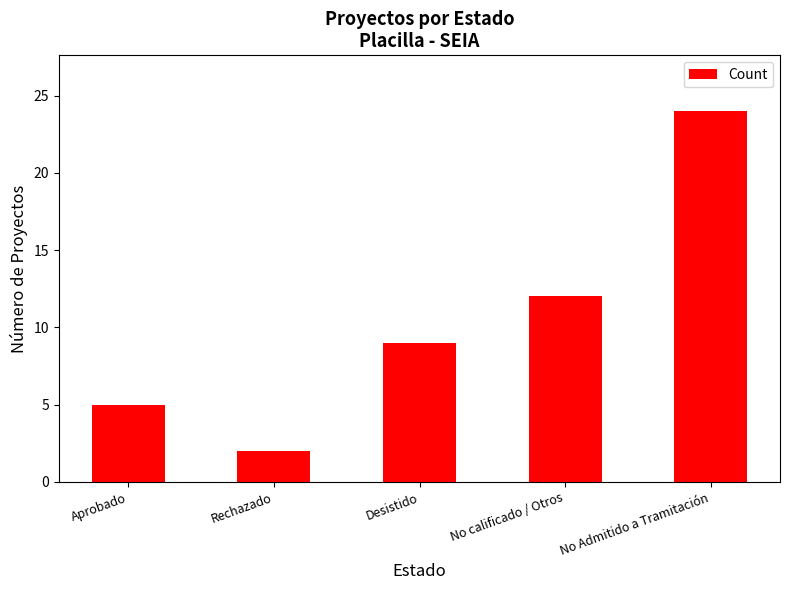

What is the change in value from Rechazado to No Admitido a Tramitación?

+22